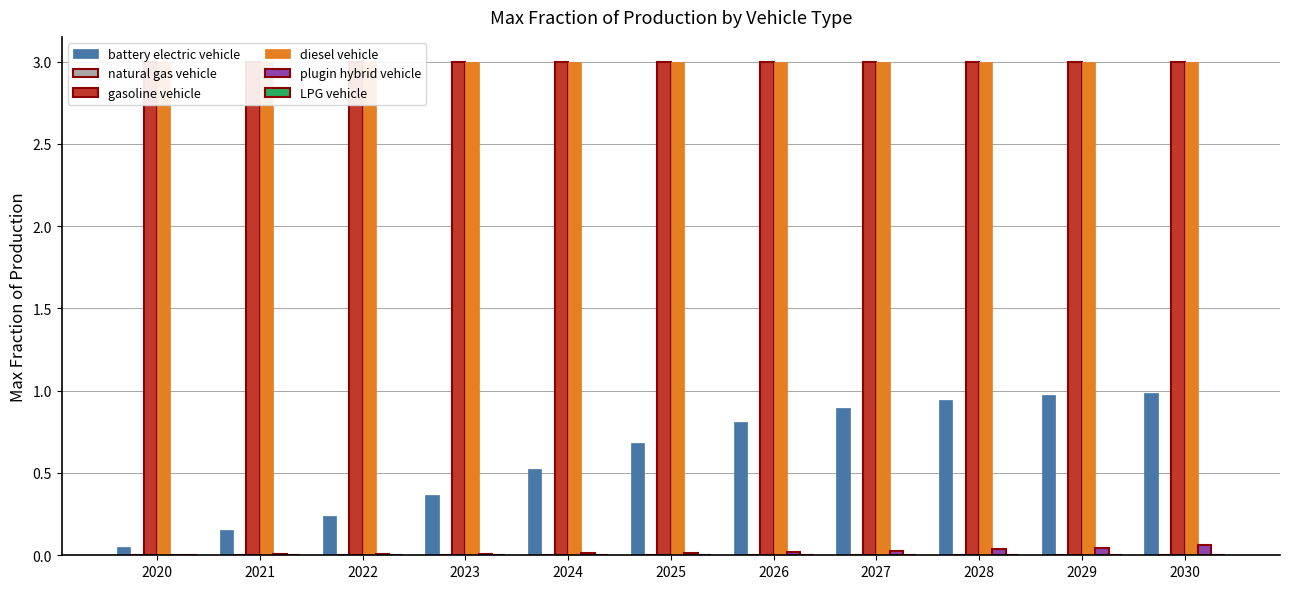

Reading left to right, what are all the values shown in this chart?

battery electric vehicle: 0.1	0.2	0.2	0.4	0.5	0.7	0.8	0.9	0.9	1.0	1.0
natural gas vehicle: 0.0	0.0	0.0	0.0	0.0	0.0	0.0	0.0	0.0	0.0	0.0
gasoline vehicle: 3.0	3.0	3.0	3.0	3.0	3.0	3.0	3.0	3.0	3.0	3.0
diesel vehicle: 3.0	3.0	3.0	3.0	3.0	3.0	3.0	3.0	3.0	3.0	3.0
plugin hybrid vehicle: 0.0	0.0	0.0	0.0	0.0	0.0	0.0	0.0	0.0	0.0	0.1
LPG vehicle: 0.0	0.0	0.0	0.0	0.0	0.0	0.0	0.0	0.0	0.0	0.0